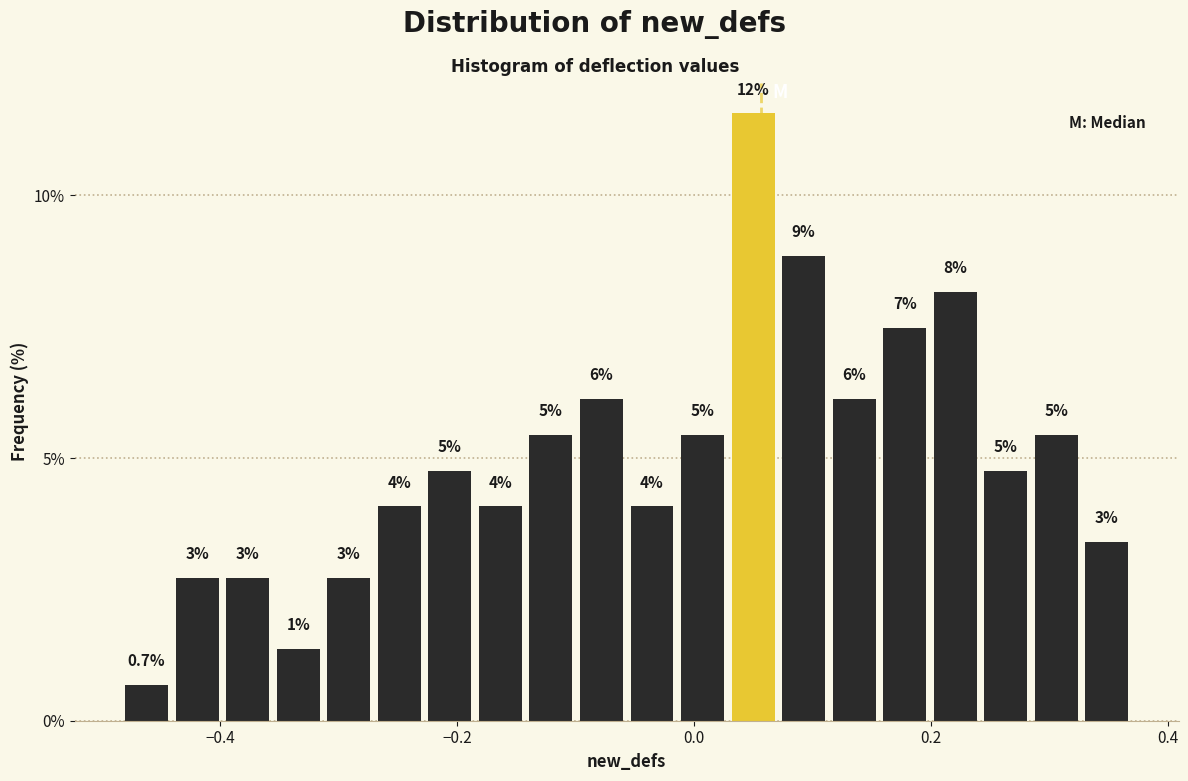

Around what value on the x-axis is the tallest bar? Give the approximate position of its centre, as read against the axis.

0.04